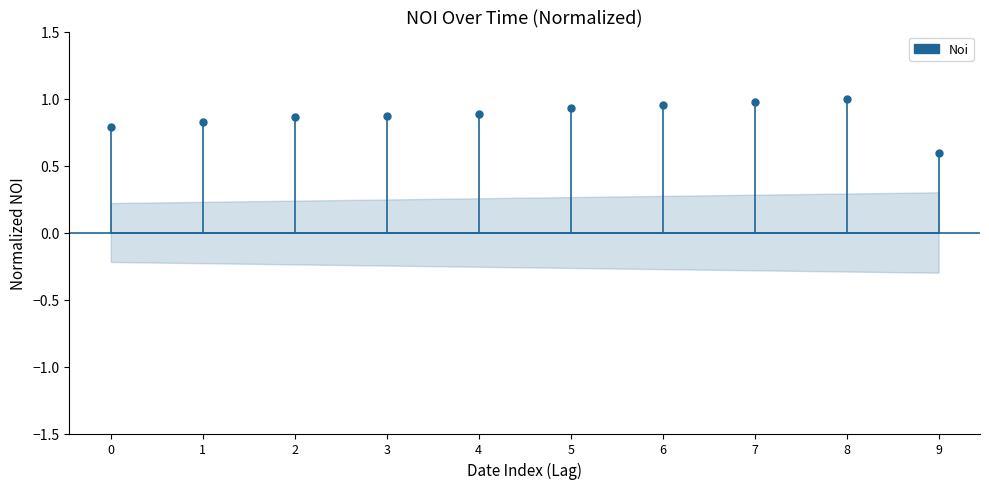

True or false: the data shows 1.6 at 6.

False